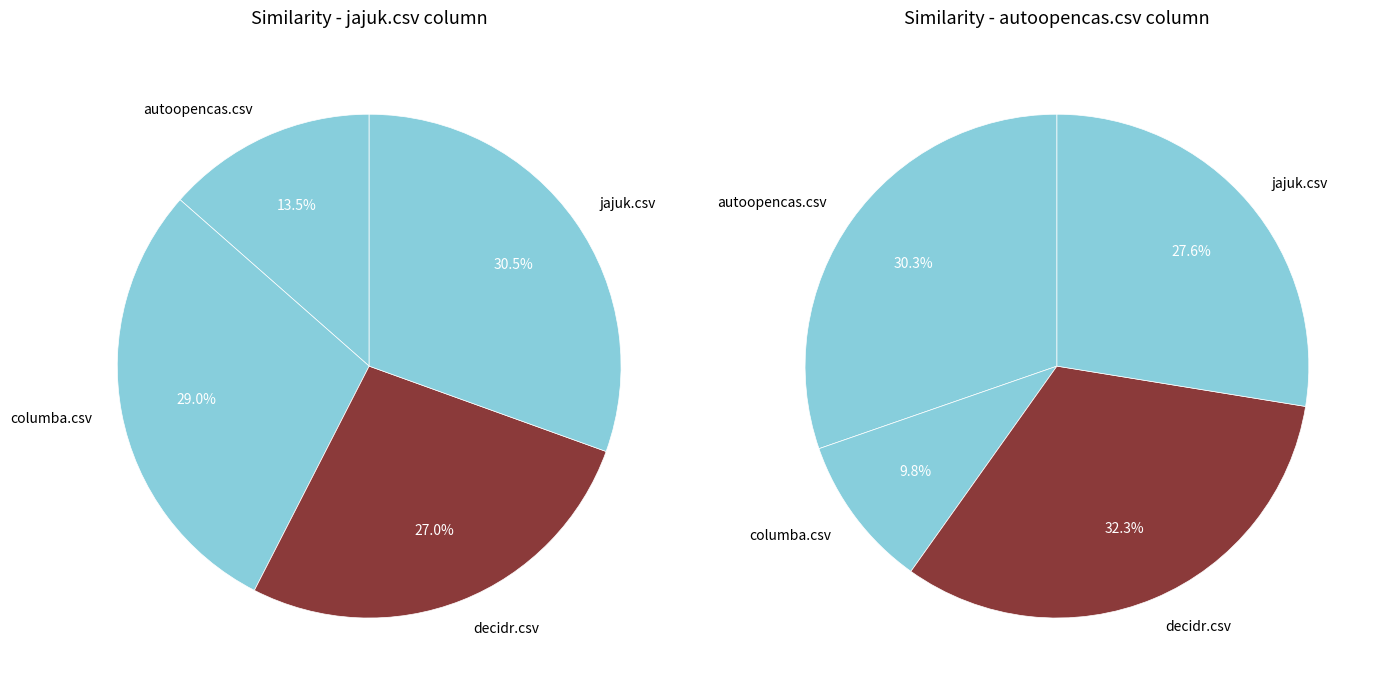

Count the number of slices in the pie.

4